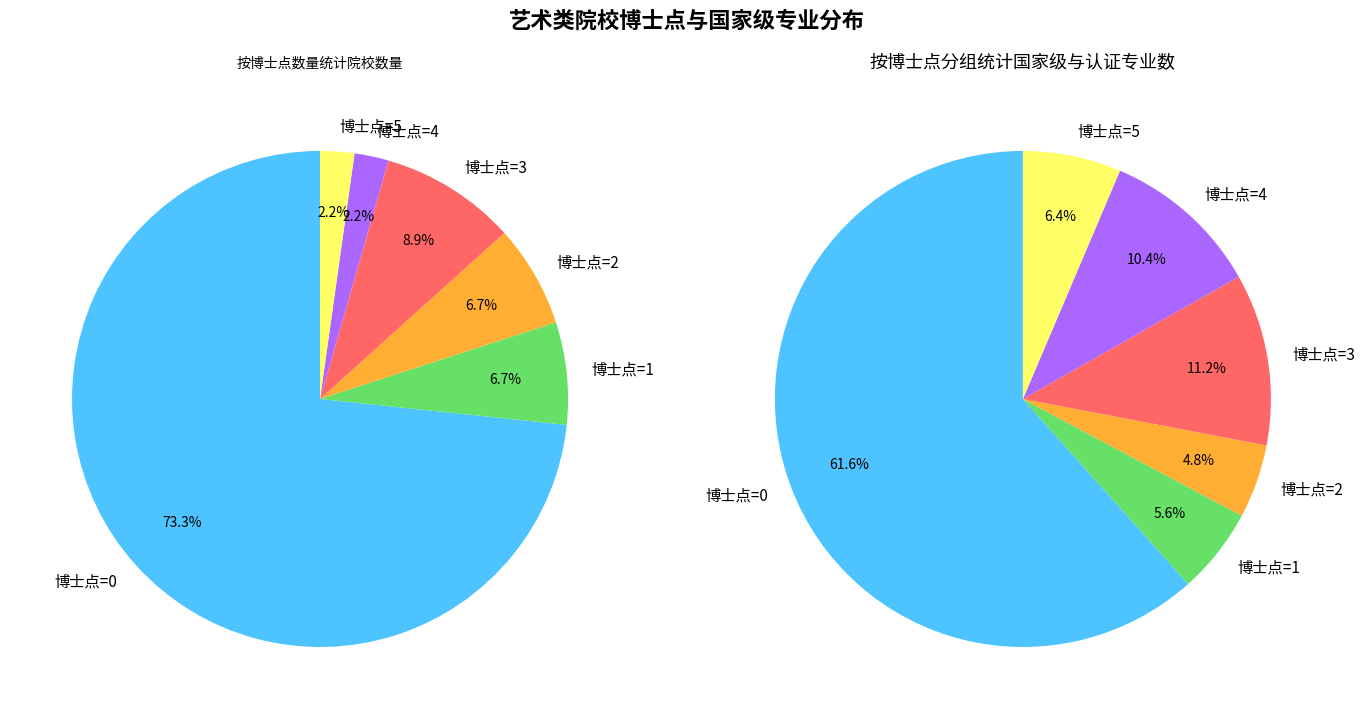

What is the majority slice?

博士点=0